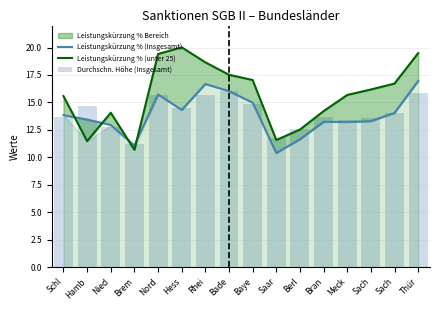

Are the bars grouped side by side (vs. stacked)?

Yes